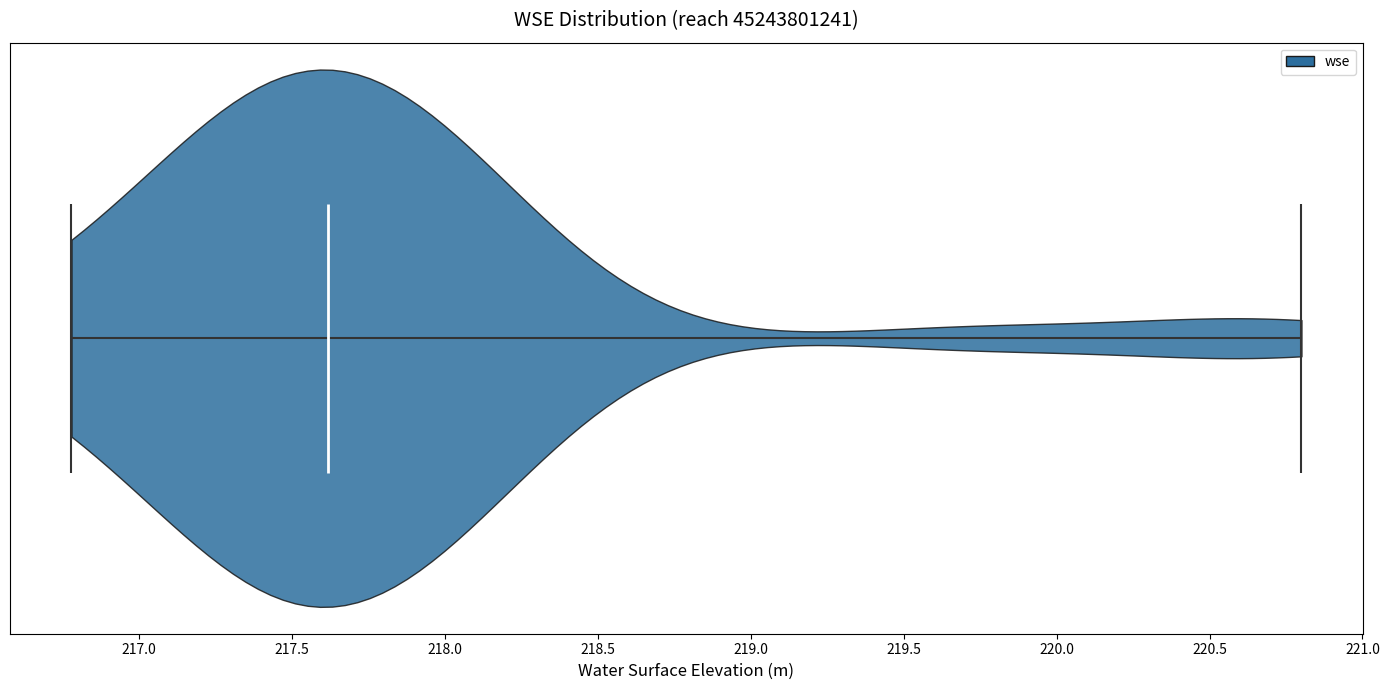

Where does the median line of the violin sit on the x-axis? The values are not printed on the chart, so give them approximately, as read against the axis.

217.6